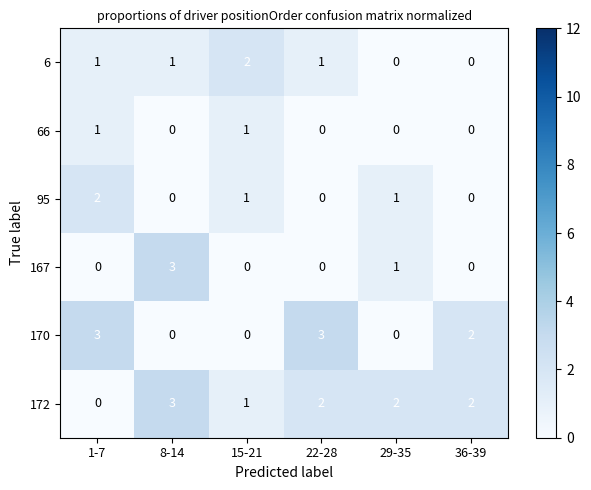

What is the difference between the maximum and minimum values in the 172 series?

3